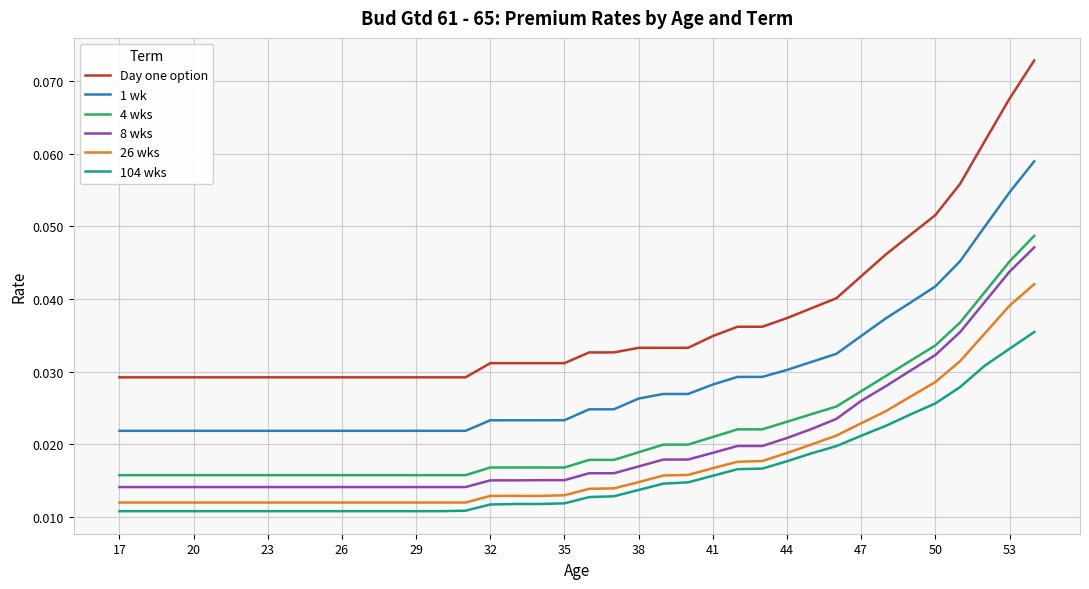

Is this an area chart (filled region under the line)?

No